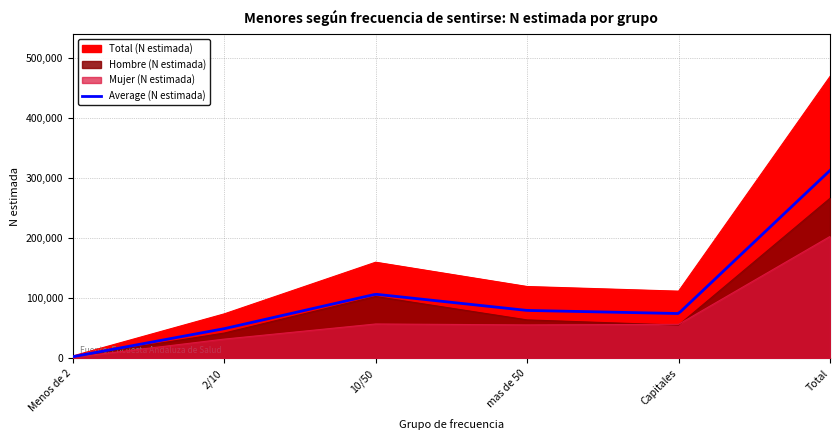

Where does the Mujer (N estimada) series first go above 56484?

10/50